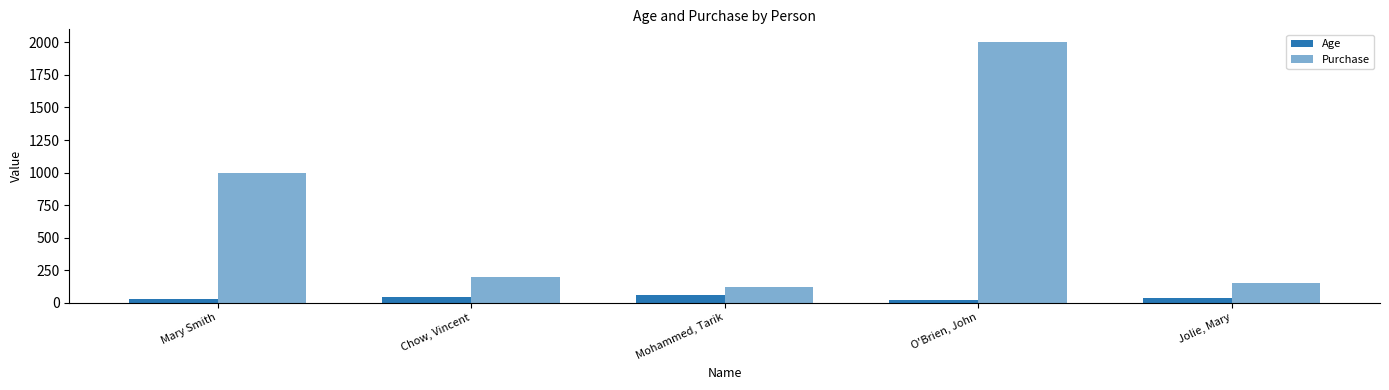

Does the chart contain any negative values?

No